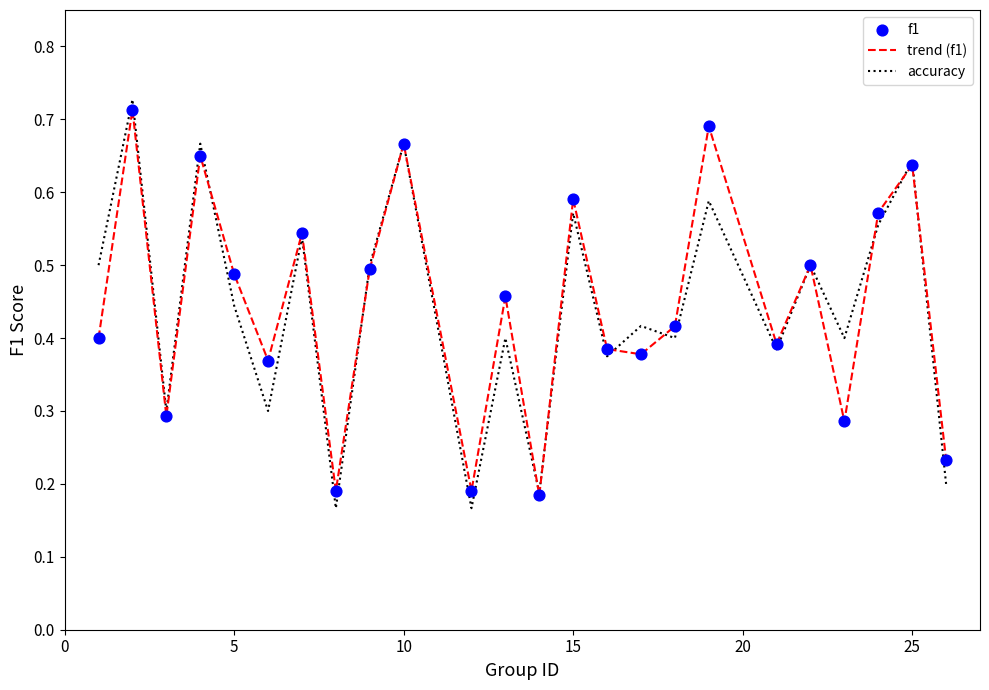

Which series has the largest range (max minus min)?

accuracy